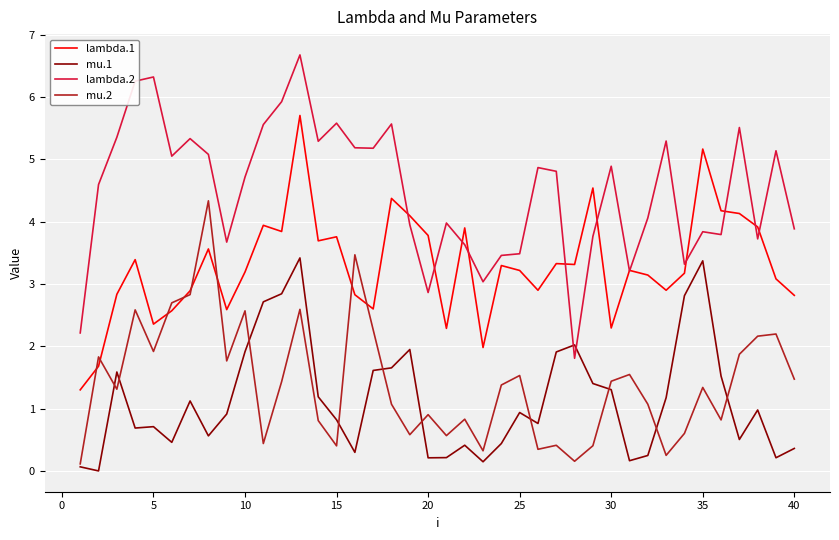

How many interior local valleys does the mu.2 series have?

12